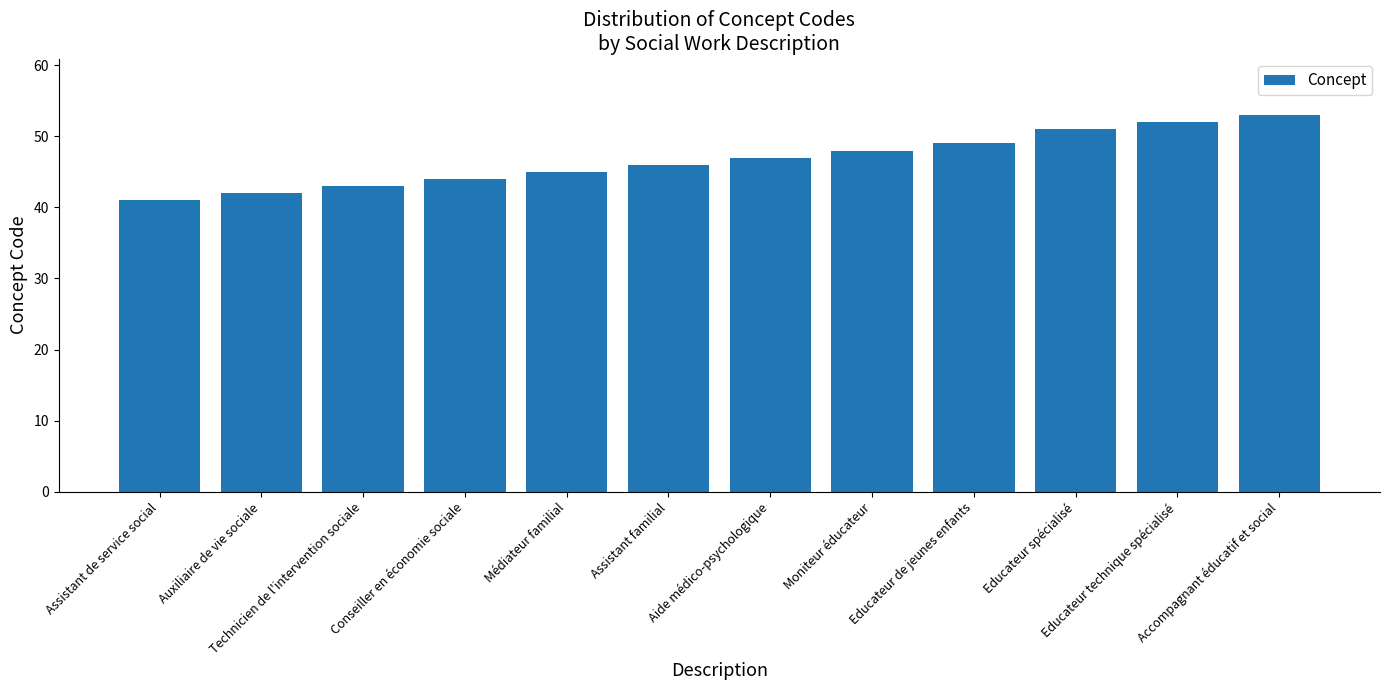

Does the chart contain stacked bars?

No